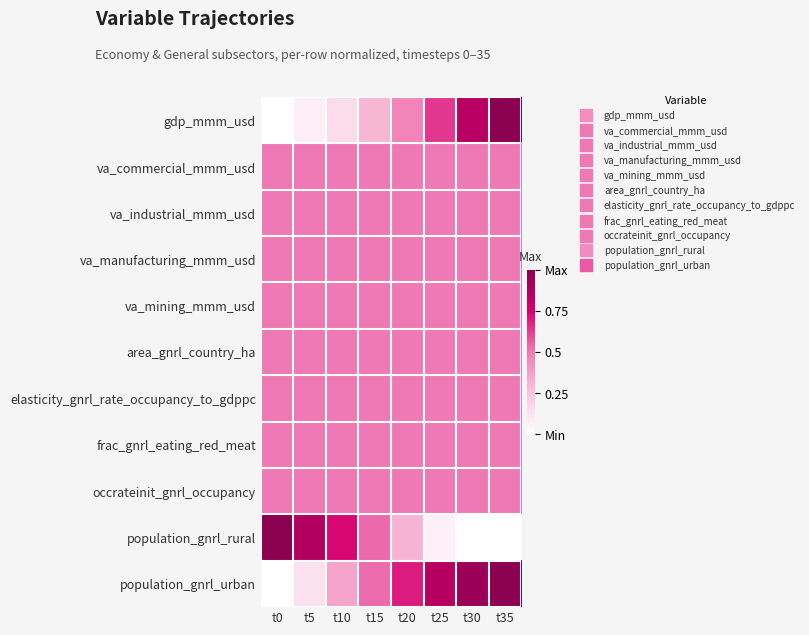

List the series in order of their peak value, highest first.

gdp_mmm_usd, population_gnrl_rural, population_gnrl_urban, va_commercial_mmm_usd, va_industrial_mmm_usd, va_manufacturing_mmm_usd, va_mining_mmm_usd, area_gnrl_country_ha, elasticity_gnrl_rate_occupancy_to_gdppc, frac_gnrl_eating_red_meat, occrateinit_gnrl_occupancy